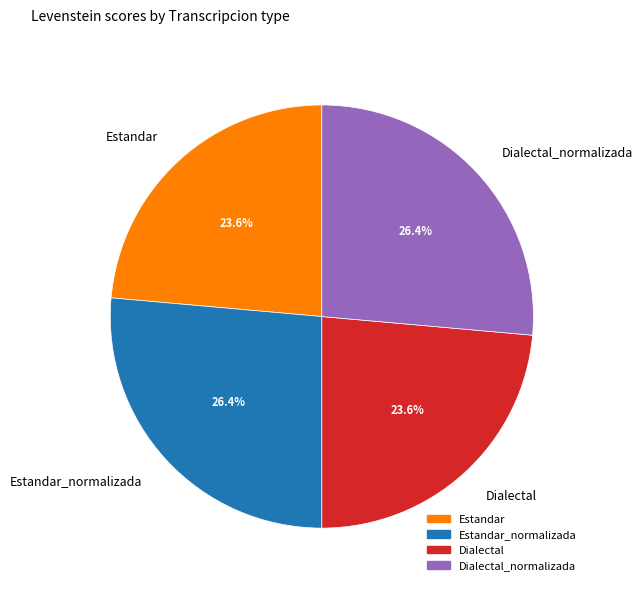

How many slices are in this pie chart?

4